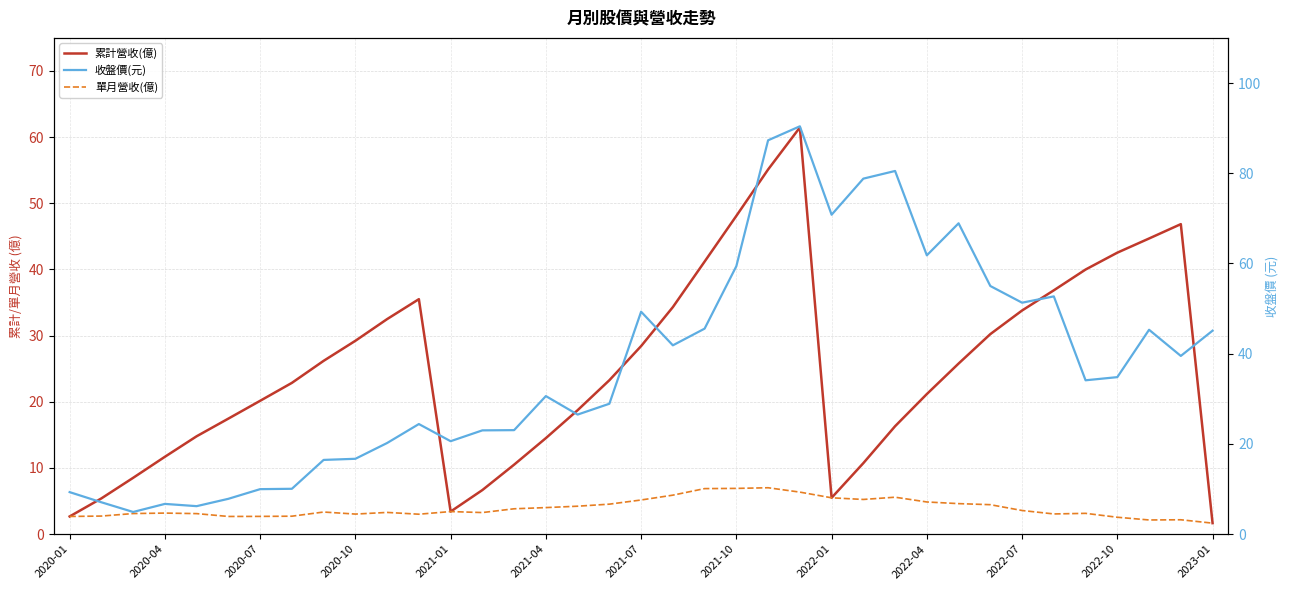

True or false: 累計營收(億) and 單月營收(億) cross at least once.

False